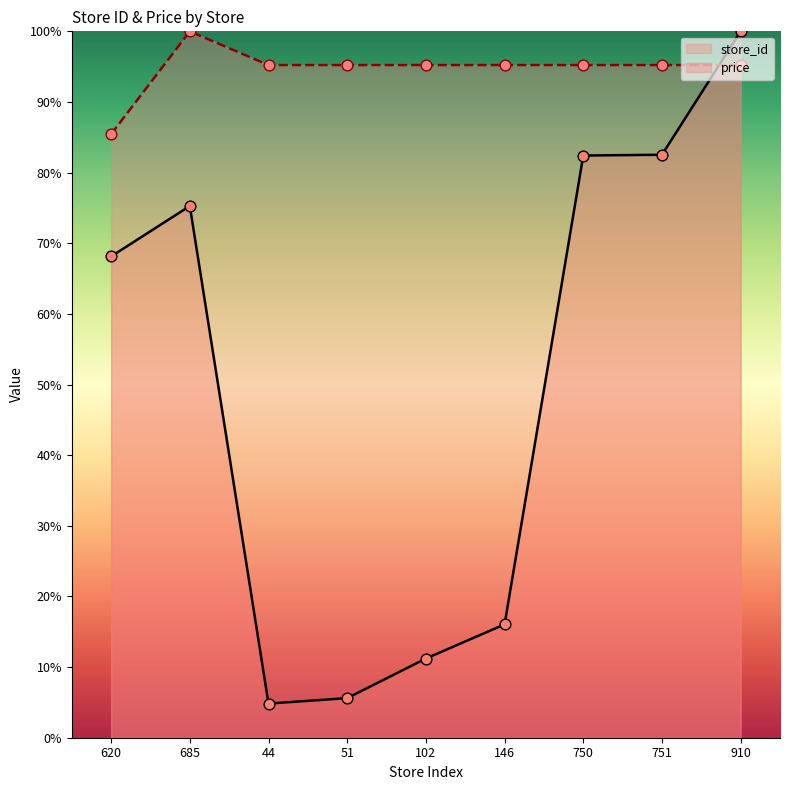

What are all the series names shown in the legend?

store_id, price